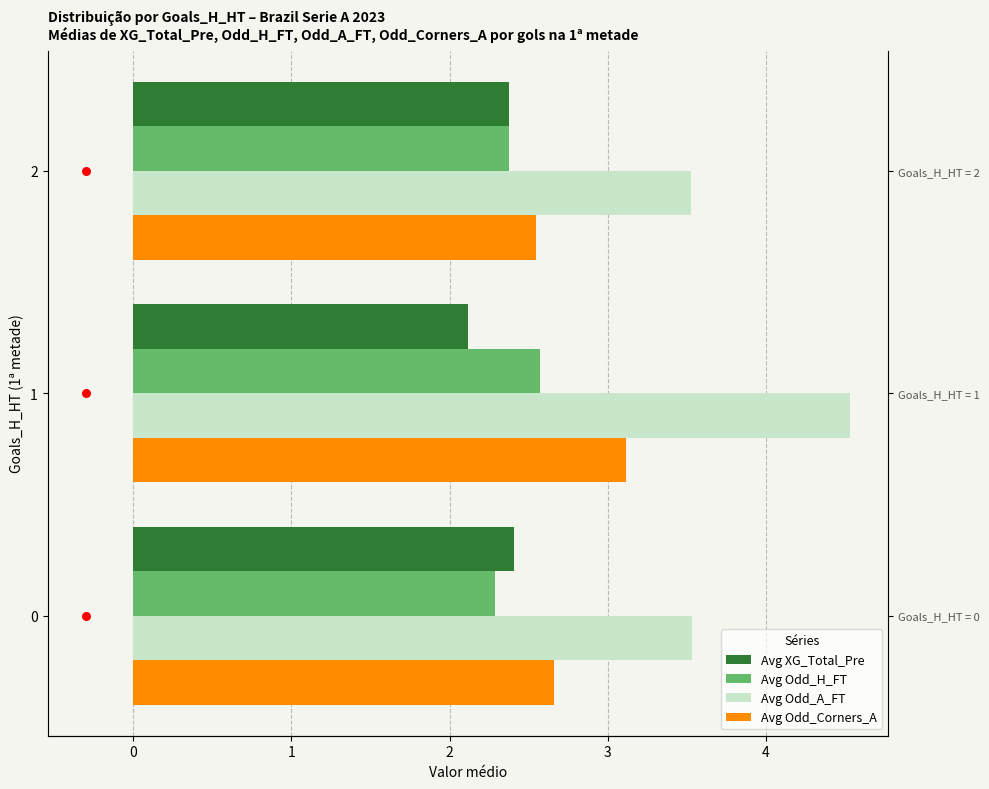

Which series reaches the maximum Y coordinate?

Avg Odd_A_FT